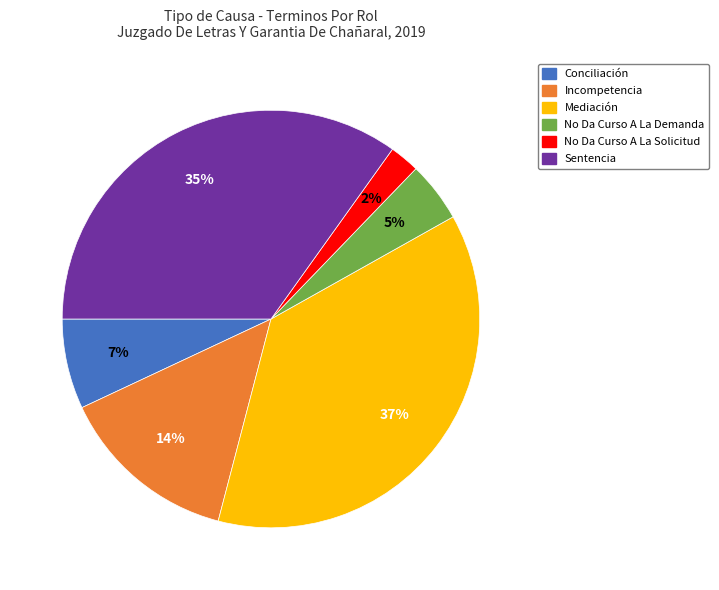

Rank the categories by value from lowest to highest.

No Da Curso A La Solicitud, No Da Curso A La Demanda, Conciliación, Incompetencia, Sentencia, Mediación